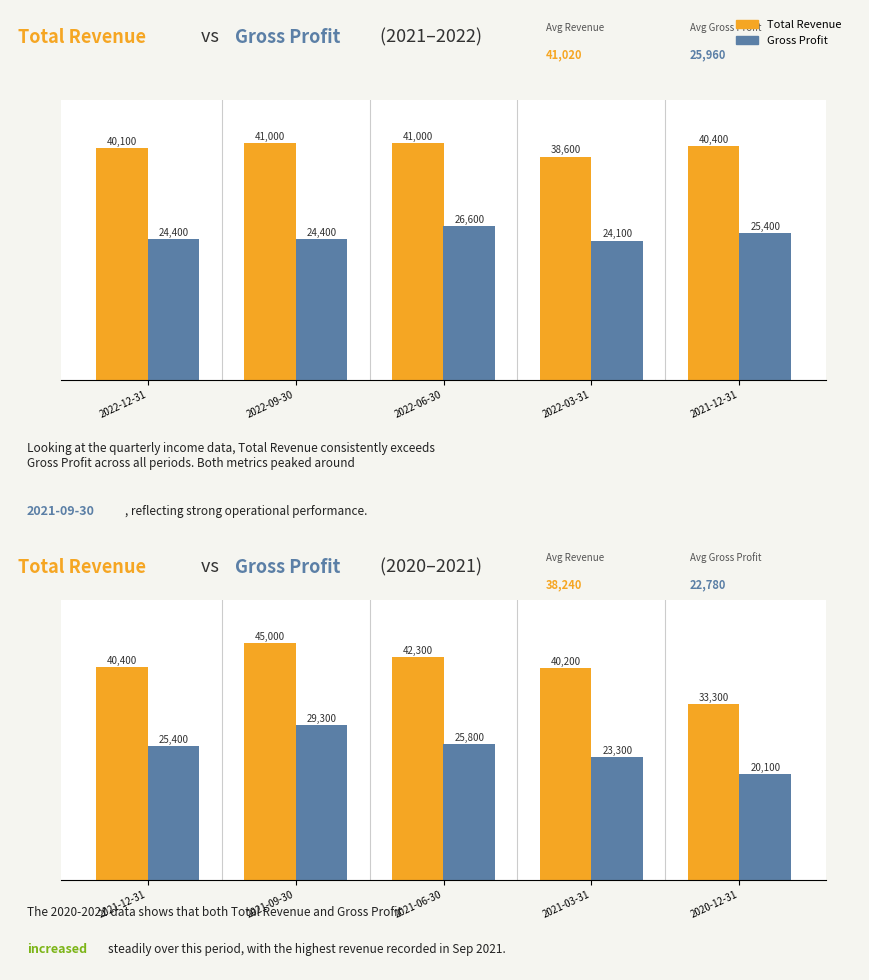

The value of Total Revenue at 2021-12-31 is 58125. True or false?

False